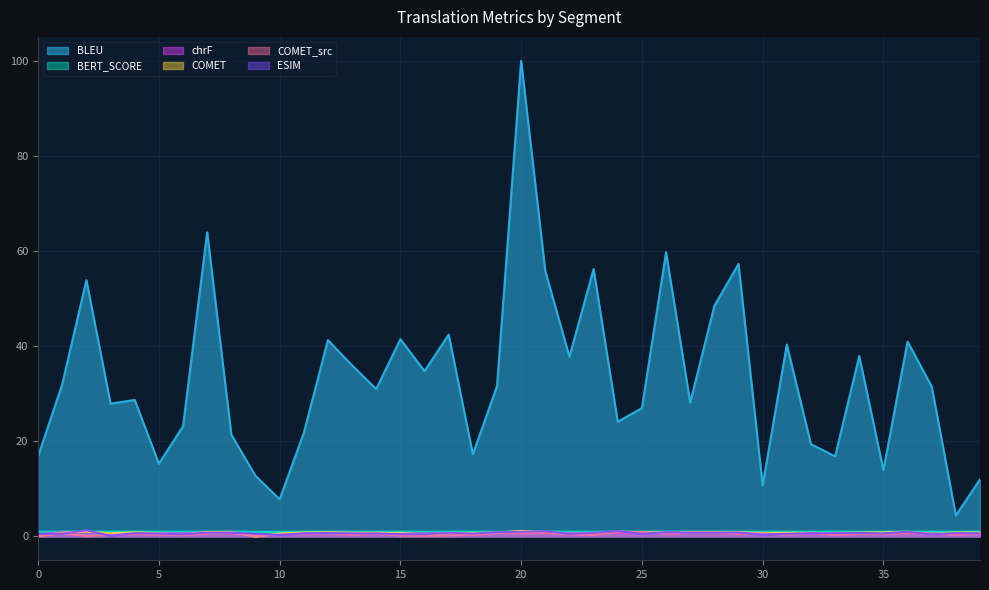

Reading left to right, extract all data points from this chart.

BLEU: 16.8	32.0	53.9	27.9	28.7	15.2	23.1	63.9	21.4	12.7	7.8	21.7	41.2	35.9	31.0	41.5	34.7	42.4	17.2	31.6	100.0	55.8	37.8	56.2	24.1	26.9	59.7	28.1	48.4	57.3	10.7	40.3	19.4	16.8	37.9	13.9	40.9	31.5	4.4	12.0
chrF: 0.4	0.8	0.8	0.5	0.6	0.6	0.6	0.8	0.7	0.1	0.4	0.5	0.8	0.7	0.7	0.6	0.6	0.7	0.6	0.7	1.0	0.7	0.6	0.7	0.7	0.6	0.8	0.7	0.7	0.8	0.5	0.7	0.5	0.5	0.6	0.5	0.7	0.4	0.6	0.5
COMET: 0.0	0.7	1.0	0.6	0.8	0.6	0.3	0.9	0.9	-0.1	0.6	0.8	0.8	0.7	0.7	0.6	0.3	0.7	0.7	0.7	1.1	0.9	0.5	0.6	1.0	0.8	0.8	0.8	0.8	0.8	0.7	0.7	0.7	0.7	0.7	0.8	0.9	0.4	0.8	0.8
BERT_SCORE: 0.9	1.0	1.0	1.0	1.0	1.0	0.9	1.0	1.0	0.9	0.9	0.9	1.0	1.0	1.0	0.9	0.9	1.0	0.9	0.9	1.0	1.0	1.0	0.9	1.0	1.0	1.0	1.0	1.0	1.0	0.9	1.0	0.9	1.0	0.9	1.0	1.0	1.0	0.9	1.0
COMET_src: 0.0	0.6	0.0	0.3	0.5	0.3	0.2	0.6	0.8	0.0	0.4	0.5	0.6	0.3	0.5	0.1	0.1	0.1	0.3	0.7	0.7	0.8	0.4	0.3	0.9	0.8	0.5	0.7	0.7	0.5	0.6	0.3	0.7	0.3	0.5	0.5	0.7	0.6	0.3	0.5
ESIM: 0.5	0.5	1.3	0.1	0.7	0.6	0.4	0.8	0.8	0.5	0.3	0.6	0.7	0.6	0.6	0.4	0.4	0.7	0.6	0.8	0.9	1.1	0.5	0.7	1.1	0.5	0.9	0.8	0.7	0.8	0.3	0.5	0.6	0.7	0.7	0.6	0.9	0.4	0.7	0.6